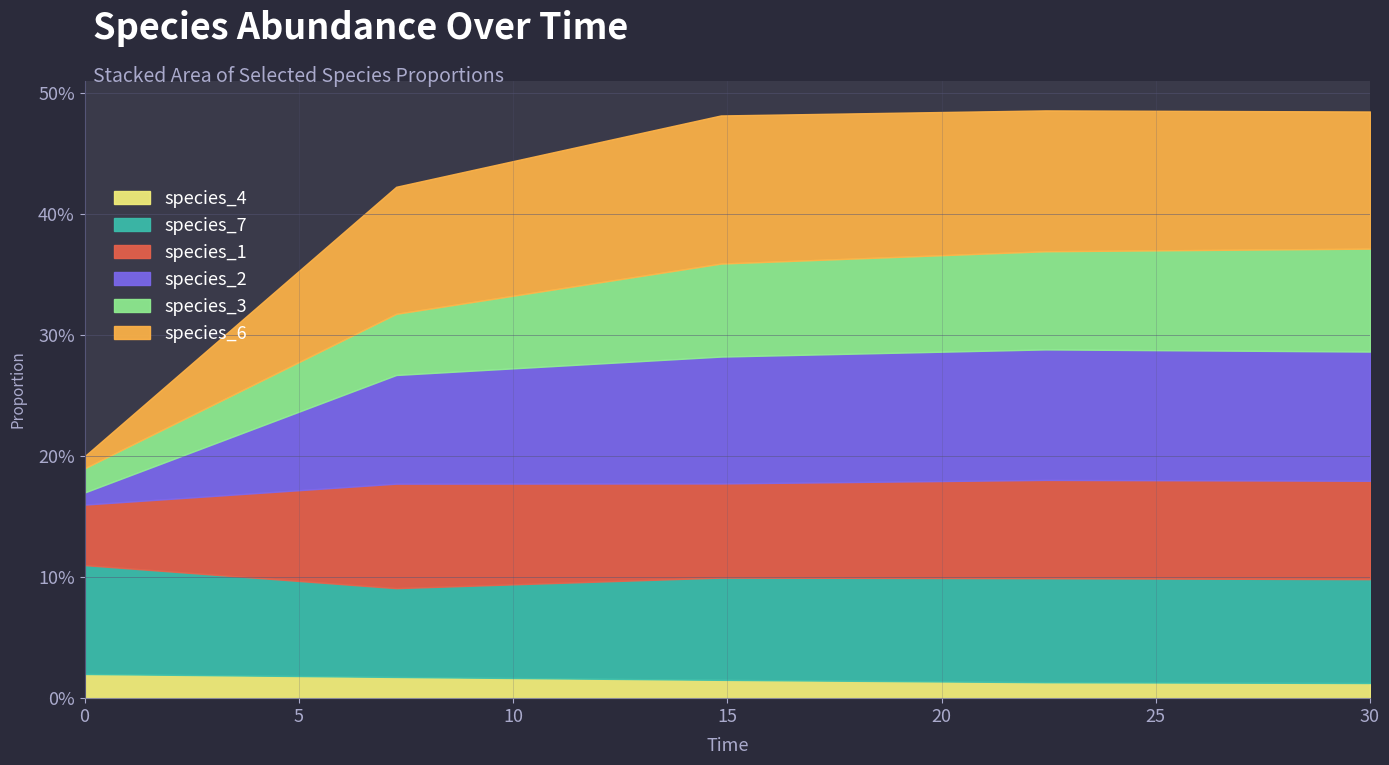

What are all the series names shown in the legend?

species_4, species_7, species_1, species_2, species_3, species_6